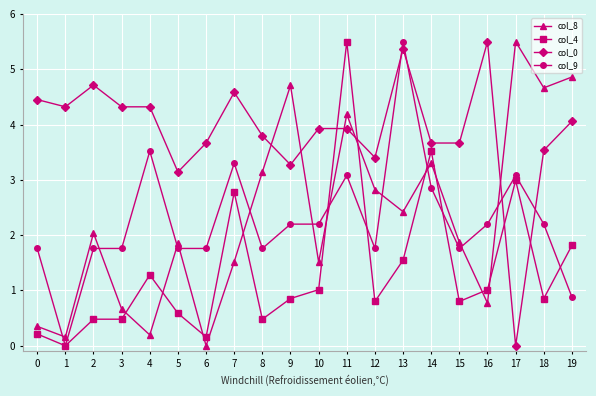

After their last crossing, which series has the higher values: col_4 or col_0?

col_0